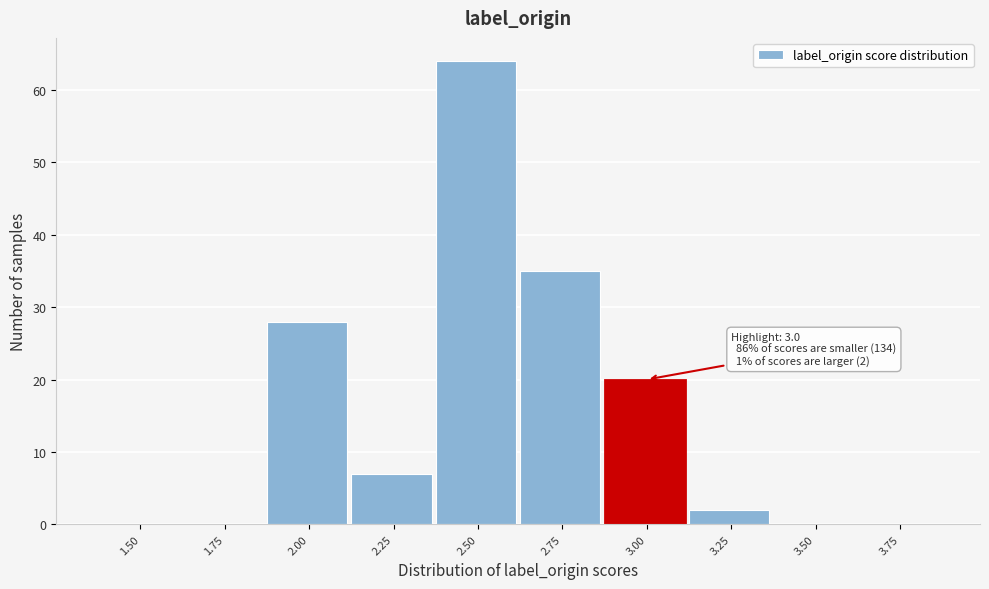

Reading right to left, what are all the values shown in this chart?

3.75=0	3.50=0	3.25=2	3.00=20	2.75=35	2.50=64	2.25=7	2.00=28	1.75=0	1.50=0